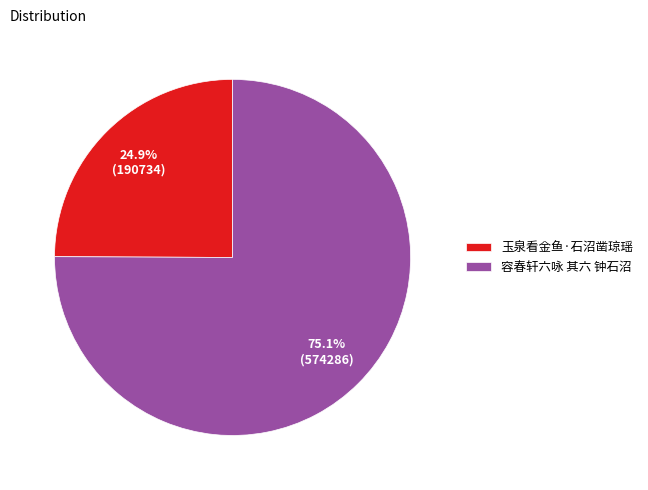

To the nearest percent, what is the combined percentage of 玉泉看金鱼·石沼凿琼瑶 and 容春轩六咏 其六 钟石沼?

100%